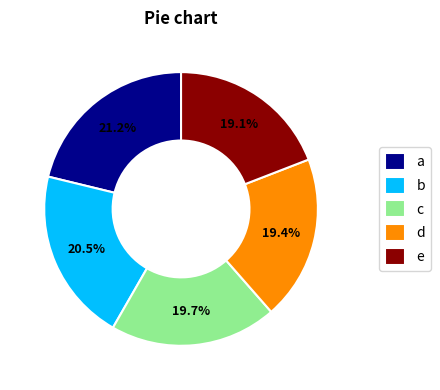

Approximately how many times larger is the value at a compared to b?

1.0